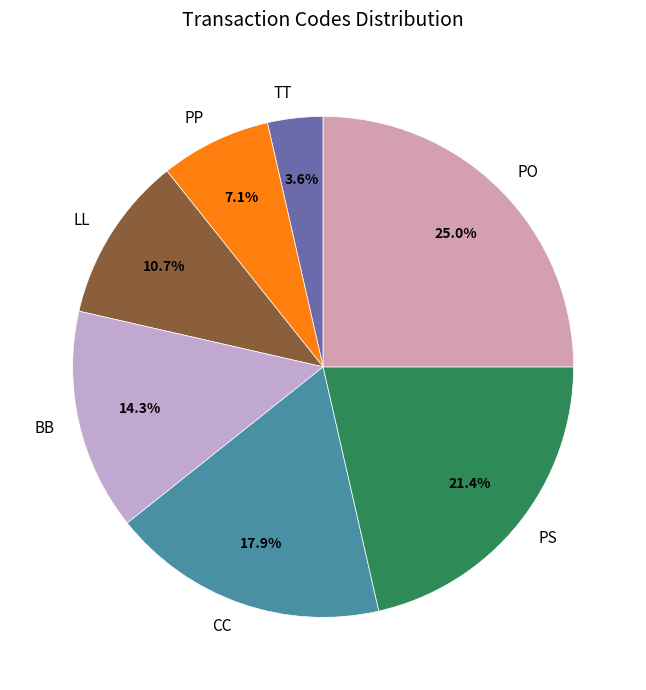

How much of the chart is everything except TT?

96.4%